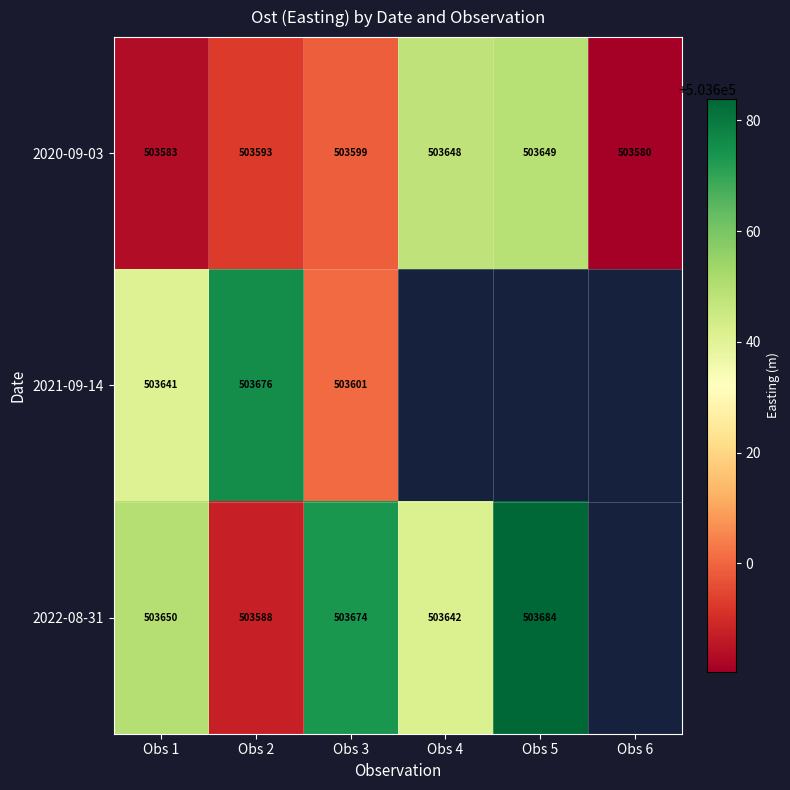

Where is 2022-08-31 nearest to the value 503635?

Obs 4